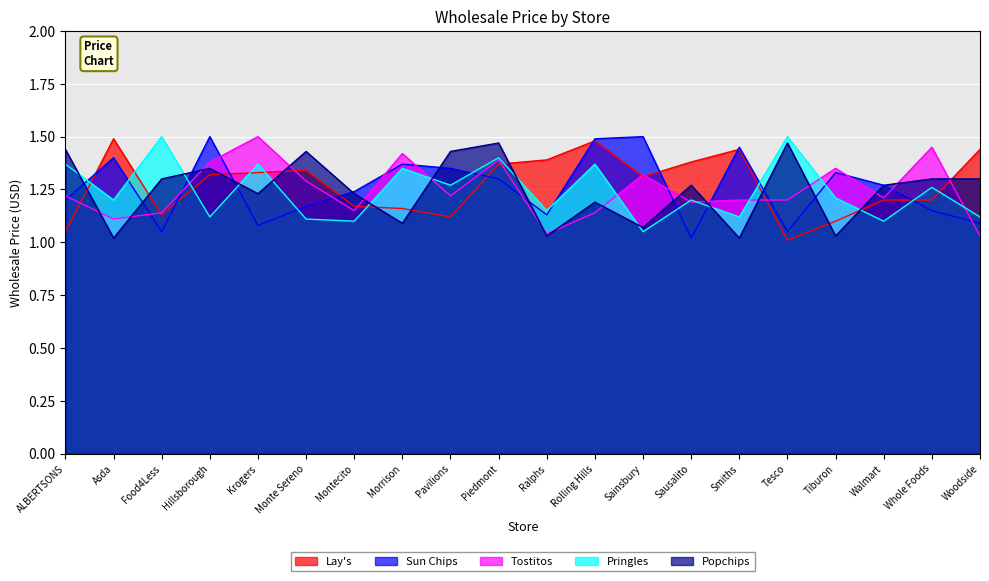

What position from the left is Montecito?

7